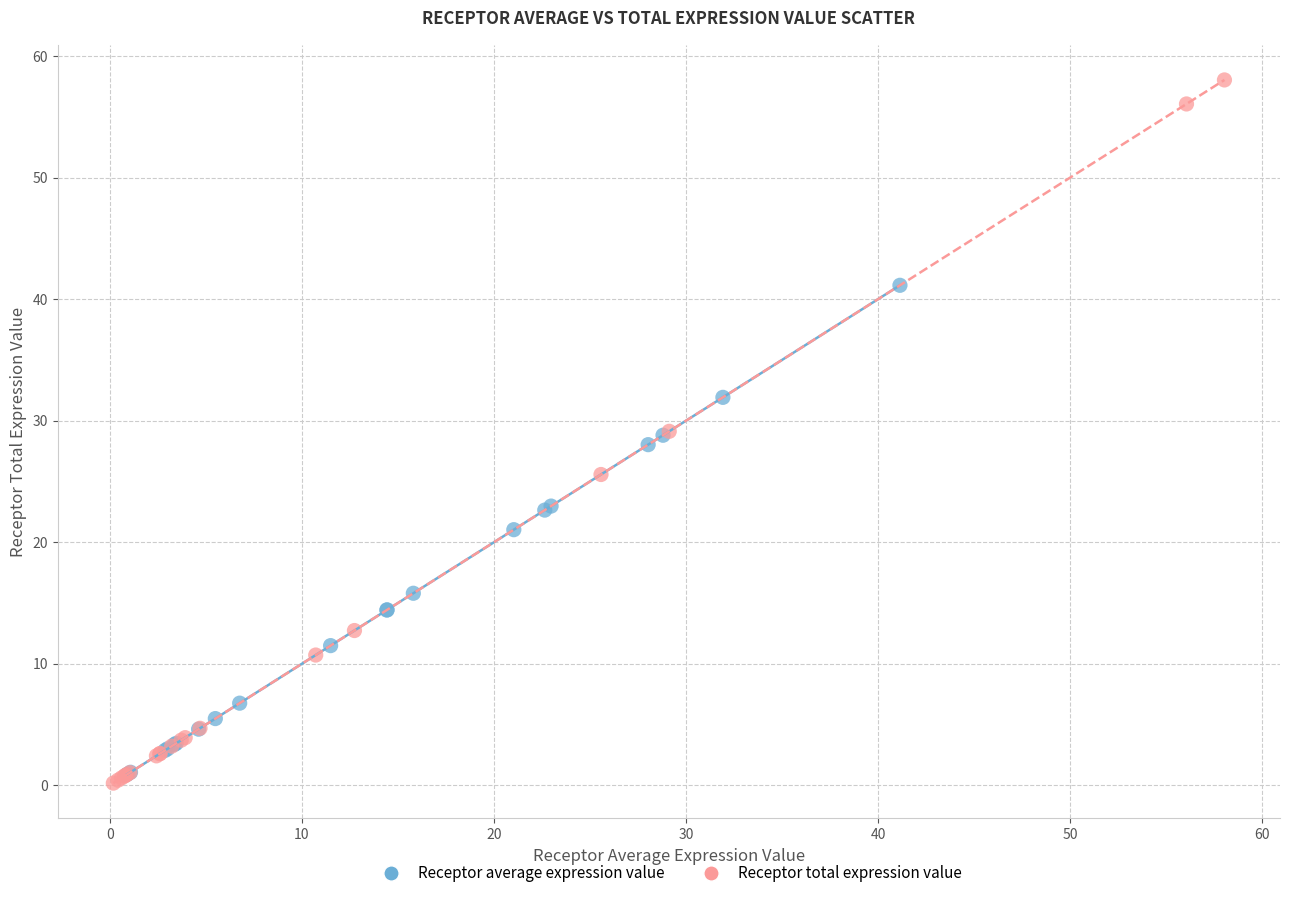

Which series contains the highest Y value?

Receptor total expression value